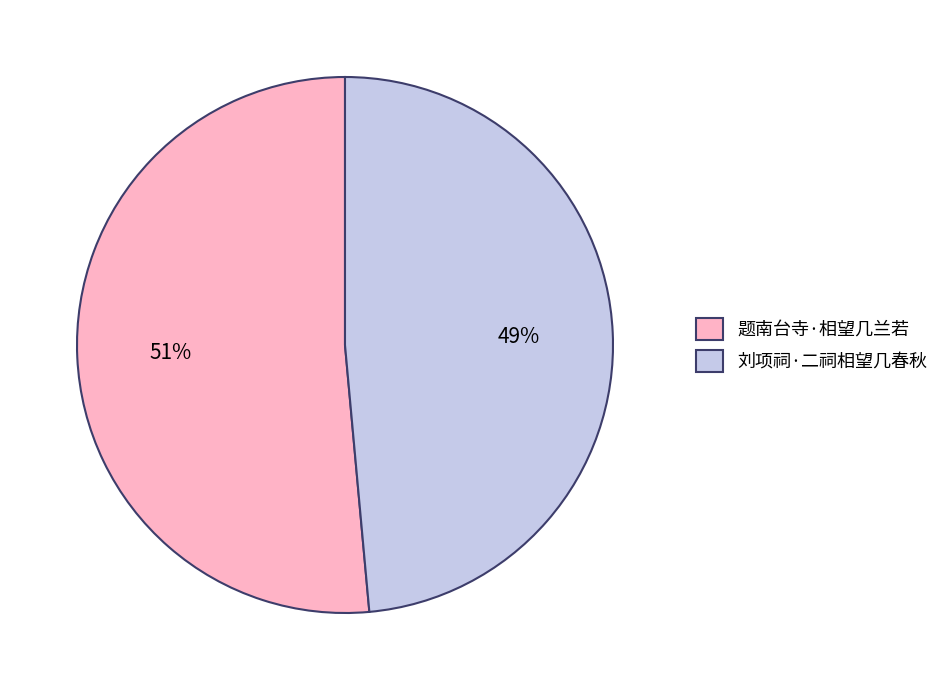

The 刘项祠·二祠相望几春秋 slice represents 34% of the pie. True or false?

False